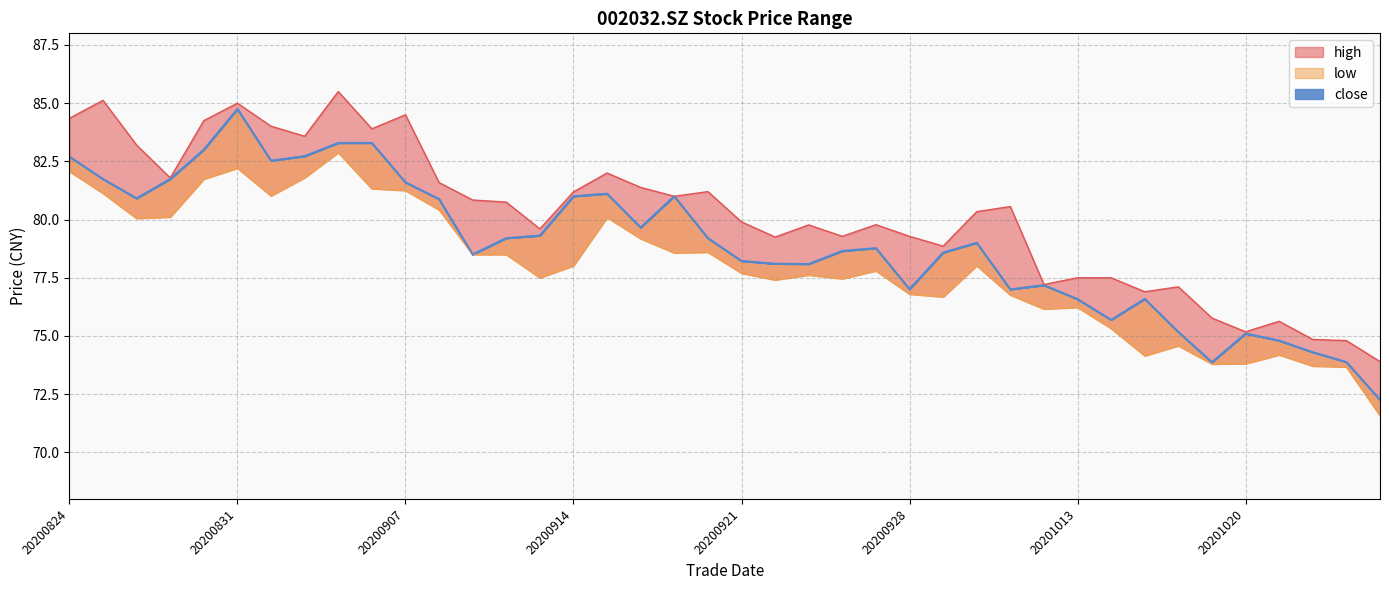

True or false: high and low intersect in this chart.

False